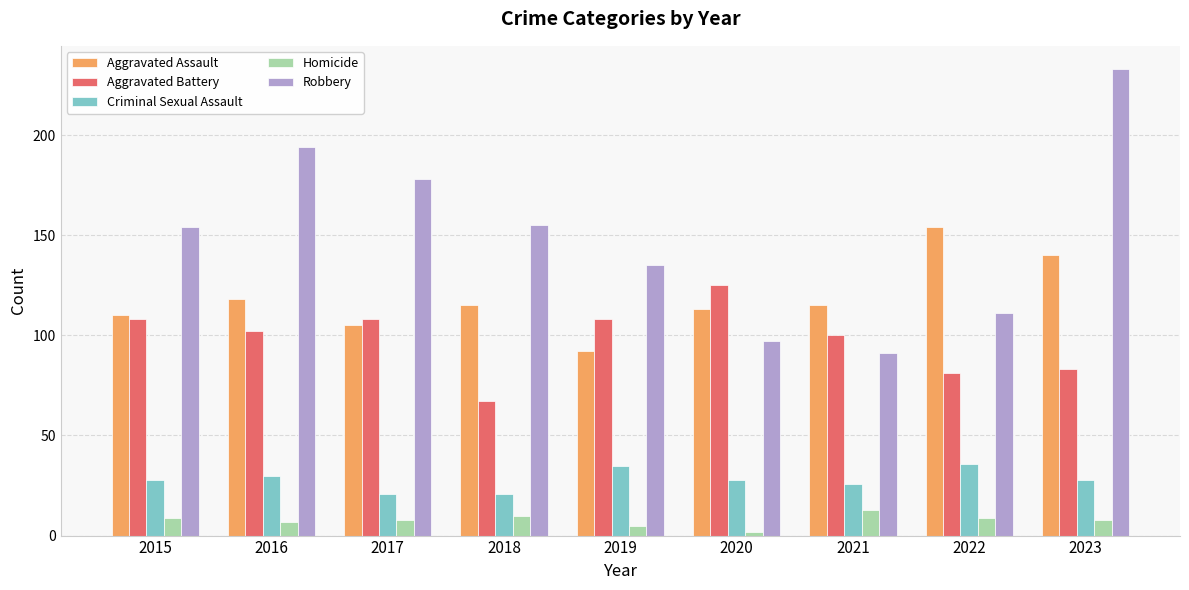

At which label is Aggravated Battery closest to 96?

2021